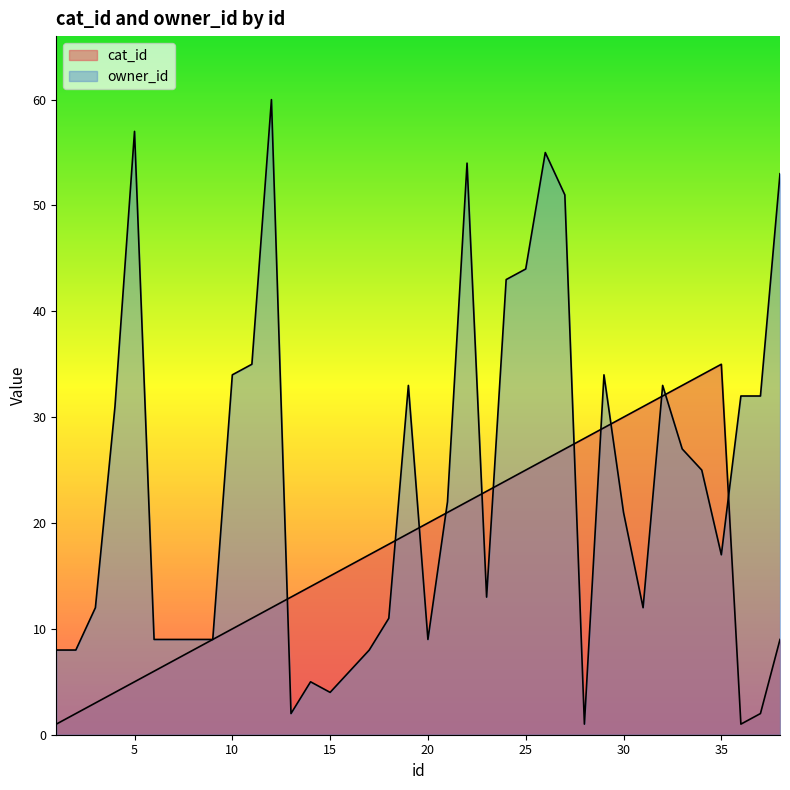

Reading left to right, list all the values displayed in this chart.

cat_id: 1	2	3	4	5	6	7	8	9	10	11	12	13	14	15	16	17	18	19	20	21	22	23	24	25	26	27	28	29	30	31	32	33	34	35	1	2	9
owner_id: 8	8	12	31	57	9	9	9	9	34	35	60	2	5	4	6	8	11	33	9	22	54	13	43	44	55	51	1	34	21	12	33	27	25	17	32	32	53